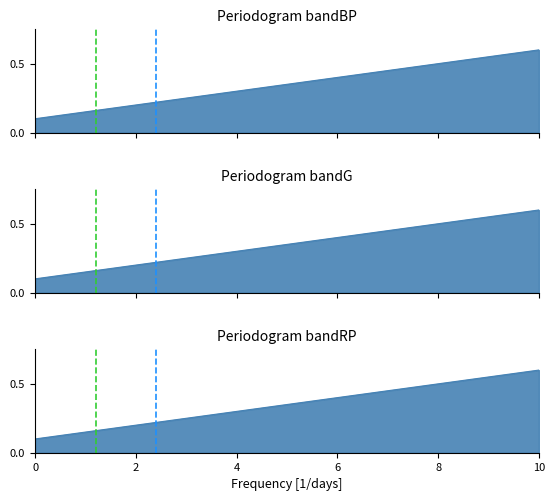

What is the maximum value shown in the chart?

0.6